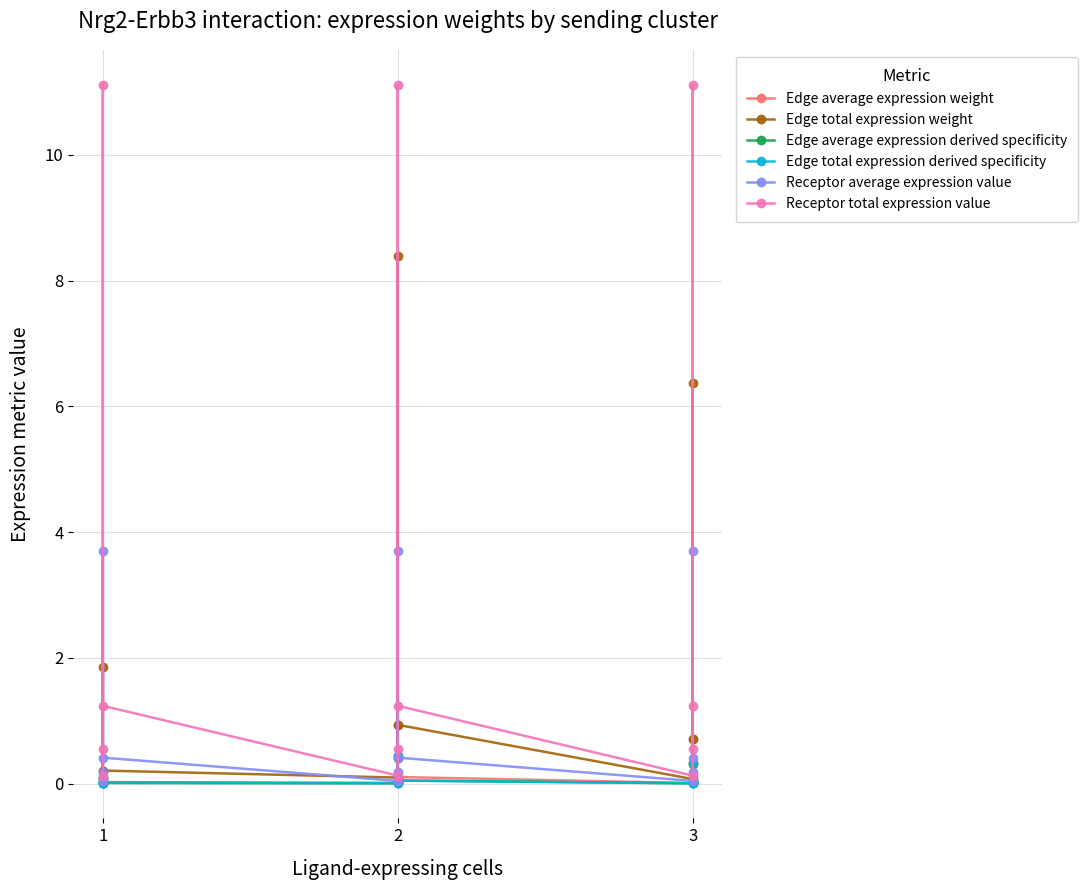

In Edge total expression weight, how many points are lower than both neighbors (excluding endpoints)?

2